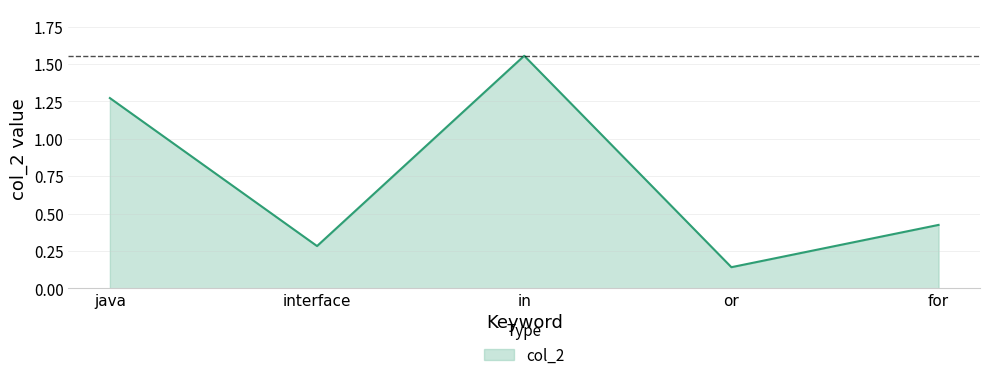

What is the difference between the maximum and minimum values?

1.4